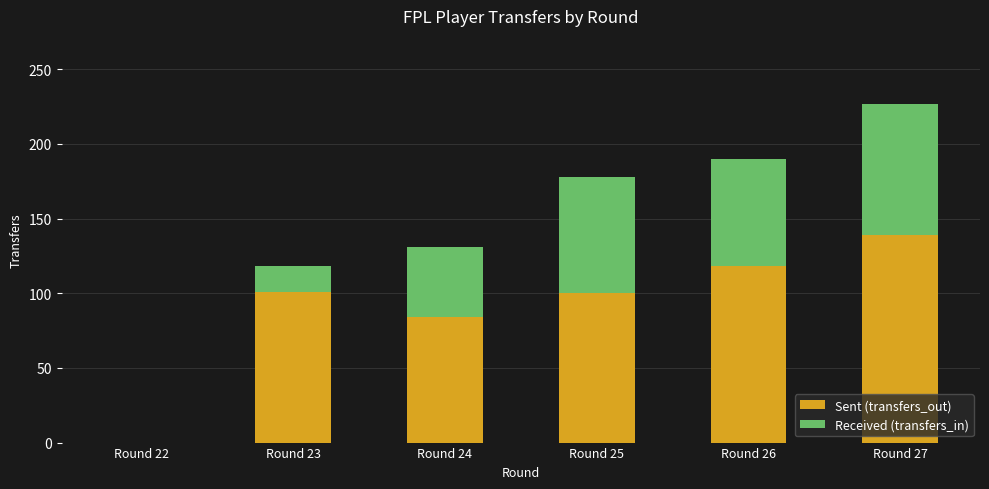

True or false: Sent (transfers_out) has a value of 101 at Round 23.

True